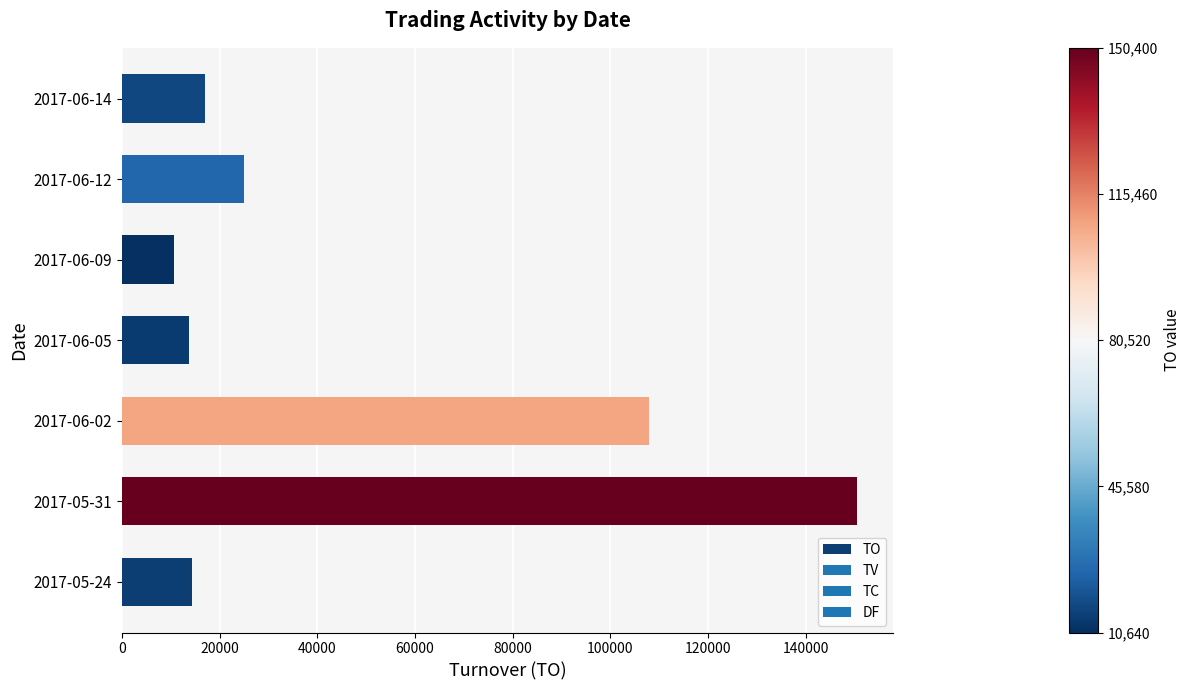

Reading bottom to top, list all the values displayed in this chart.

2017-05-24=14400	2017-05-31=150400	2017-06-02=108000	2017-06-05=13680	2017-06-09=10640	2017-06-12=25000	2017-06-14=17000